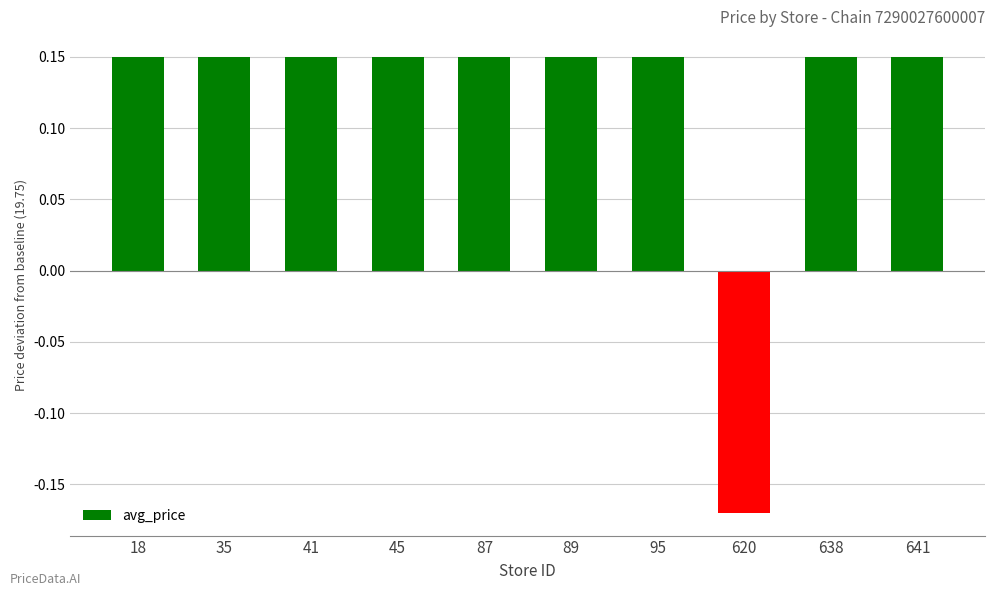

Which label corresponds to the smallest value in the chart?

620